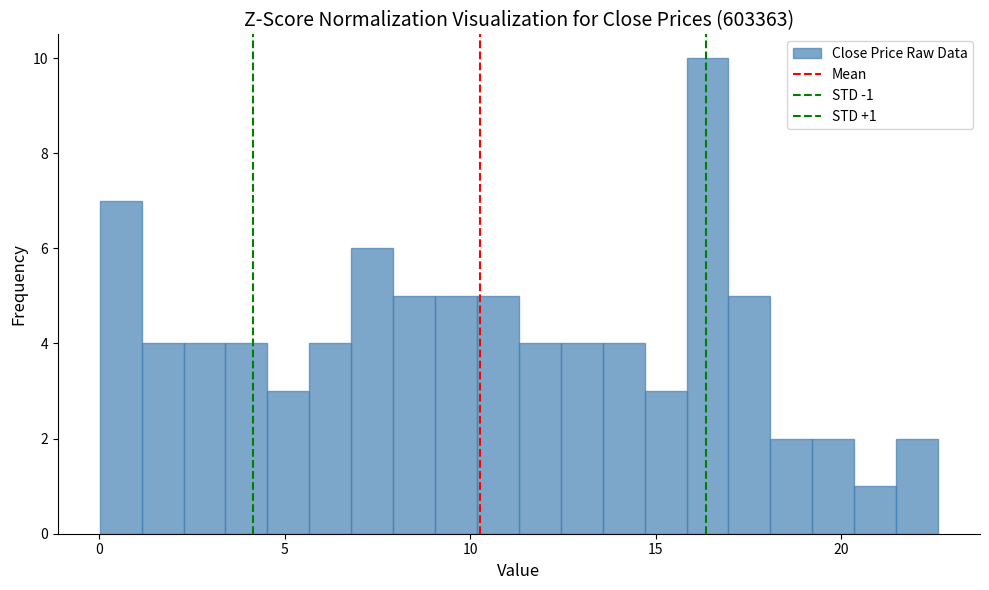

Around what value on the x-axis is the tallest bar? Give the approximate position of its centre, as read against the axis.

16.5